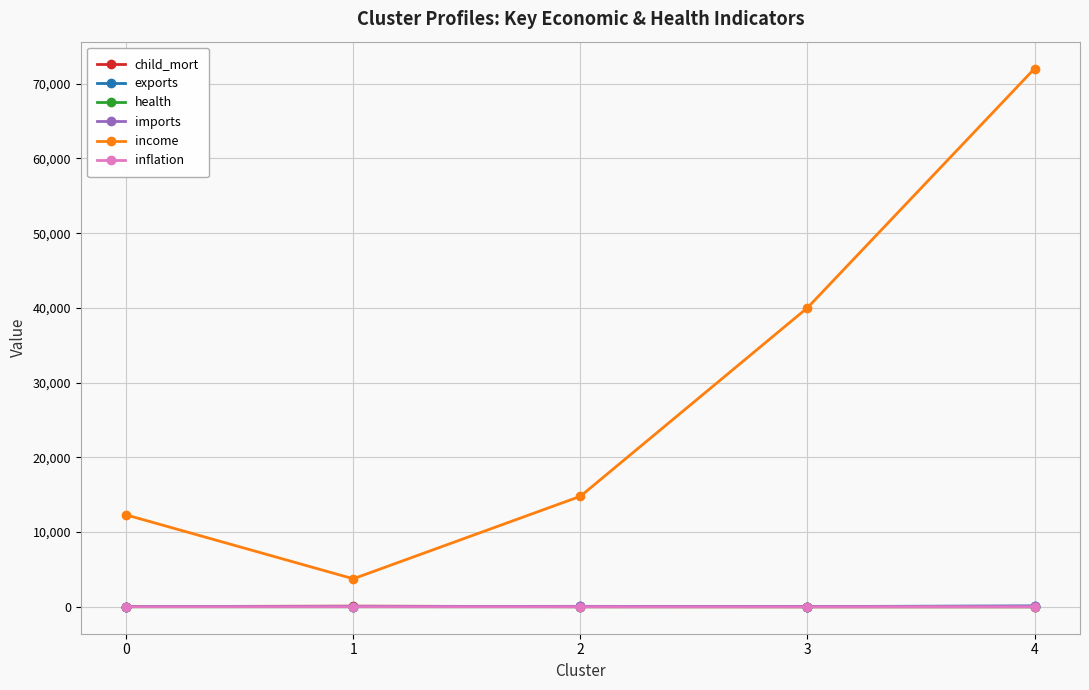

Which series has the largest total across all categories?

income